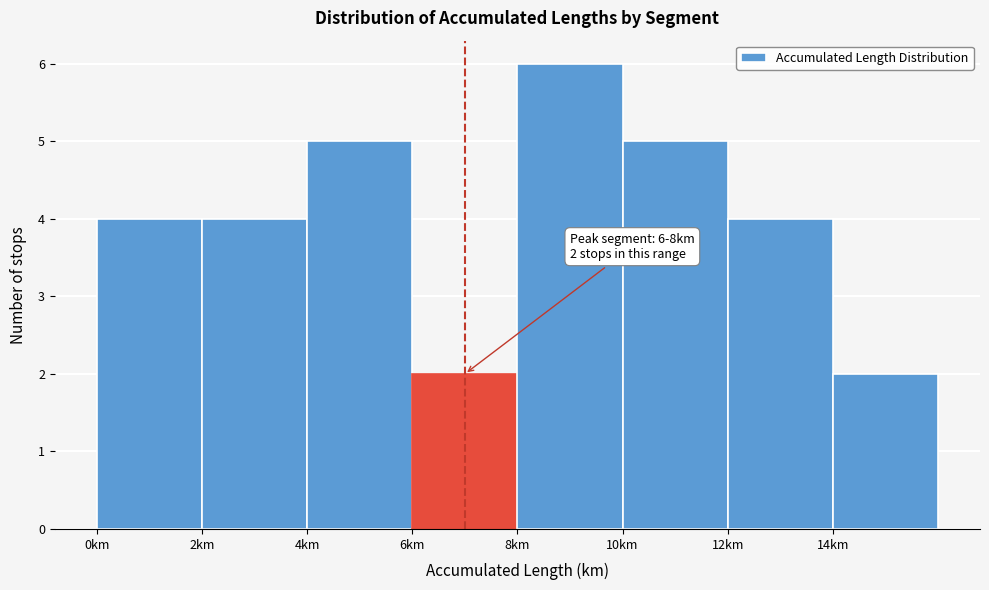

Which range on the x-axis has the tallest bar?

8 to 10